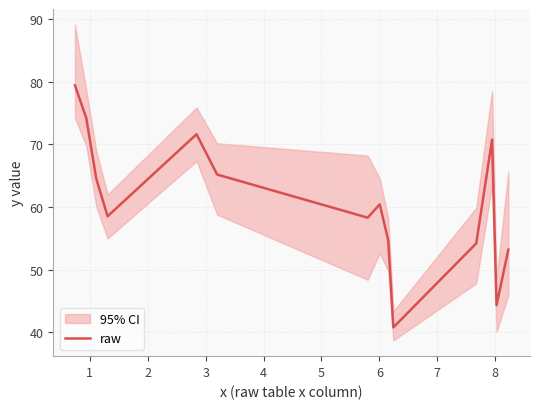

How many values are below 60?

7